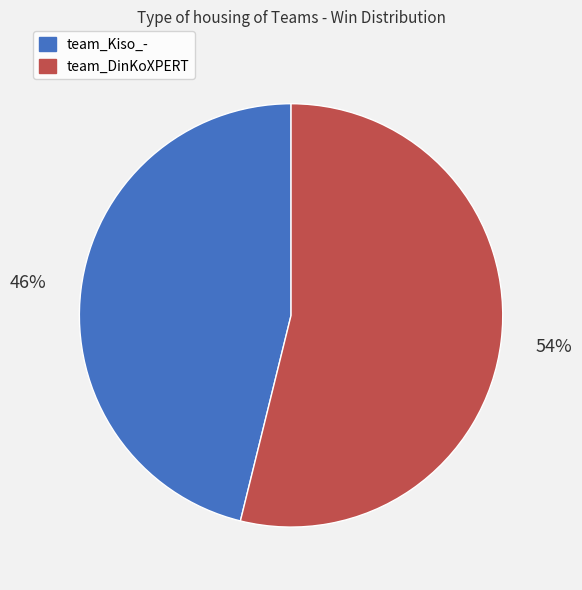

Approximately how many times larger is the value at team_Kiso_- compared to team_DinKoXPERT?

0.9